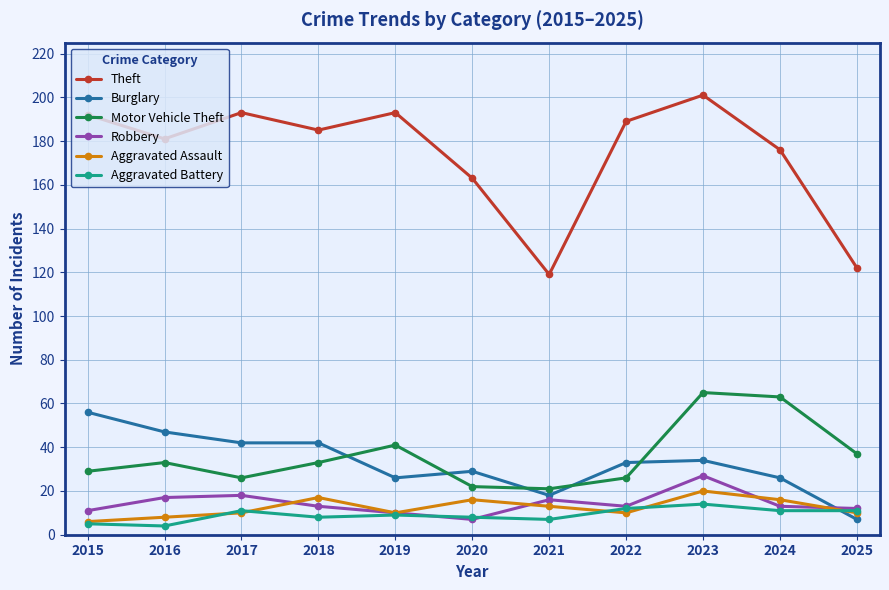

At which category does Motor Vehicle Theft reach its first local valley?

2017